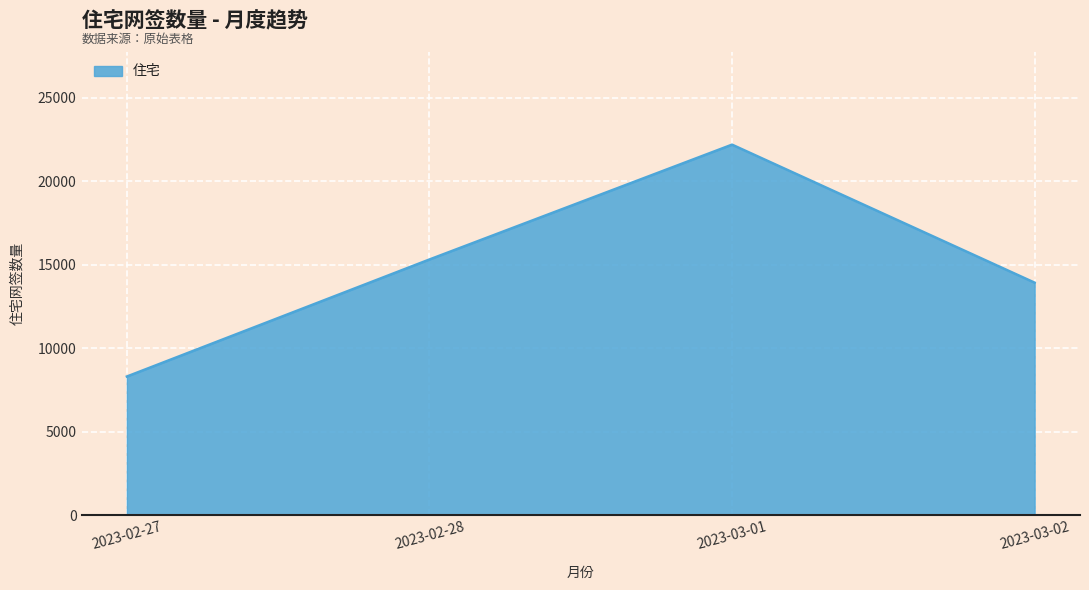

What is the approximate value at 2023-02-27?

8308